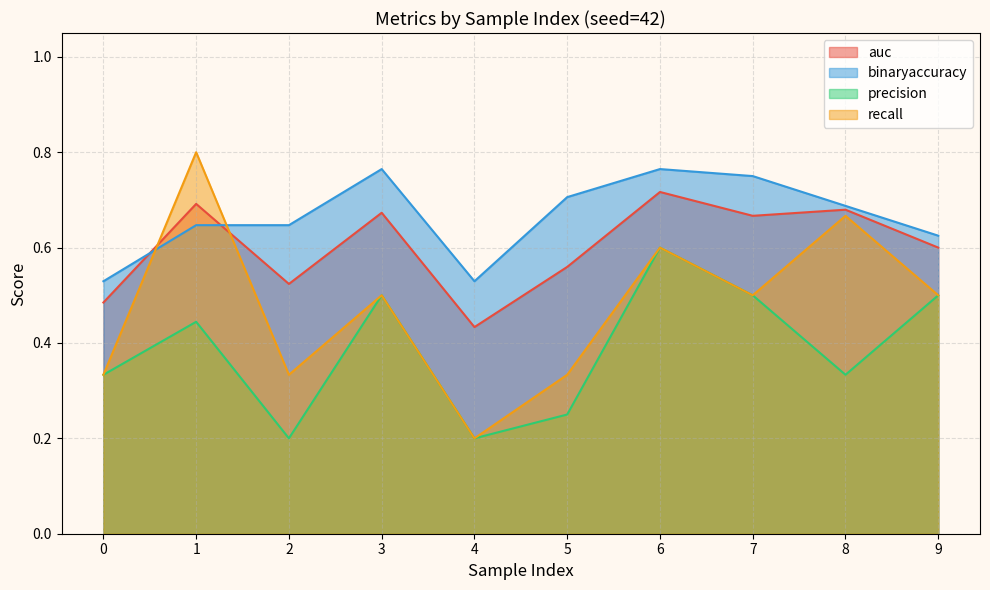

The binaryaccuracy series shows 0.5 at 8. True or false?

False